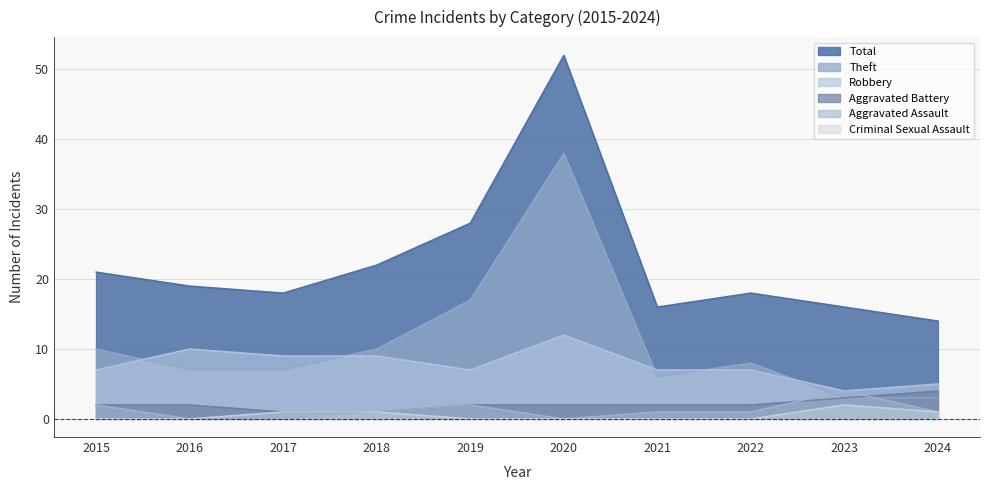

Which category has the highest value across all series?

2020